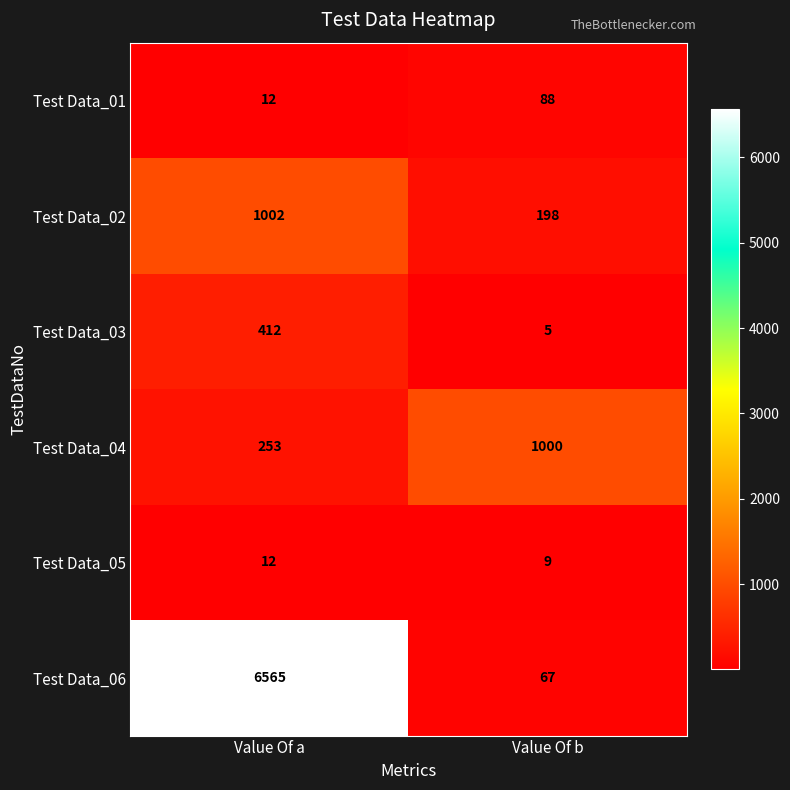

What is the sum of the Test Data_06 values at Value Of a and Value Of b?

6632